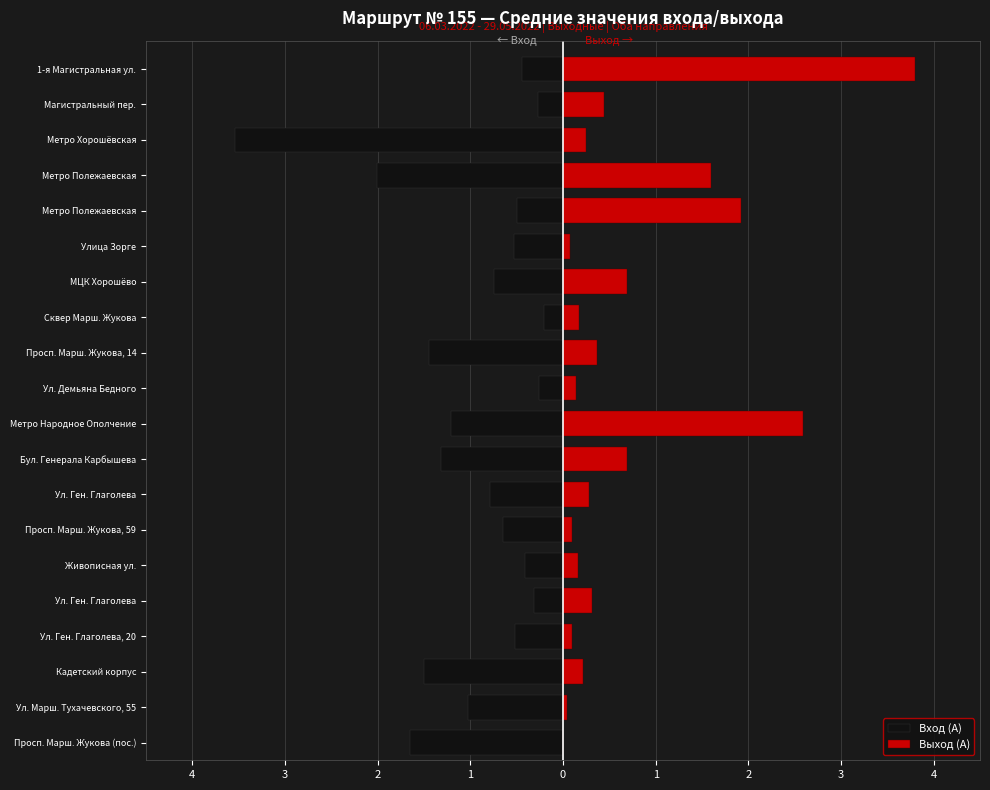

What is the spread (max minus min) of values at Сквер Марш. Жукова?

0.4